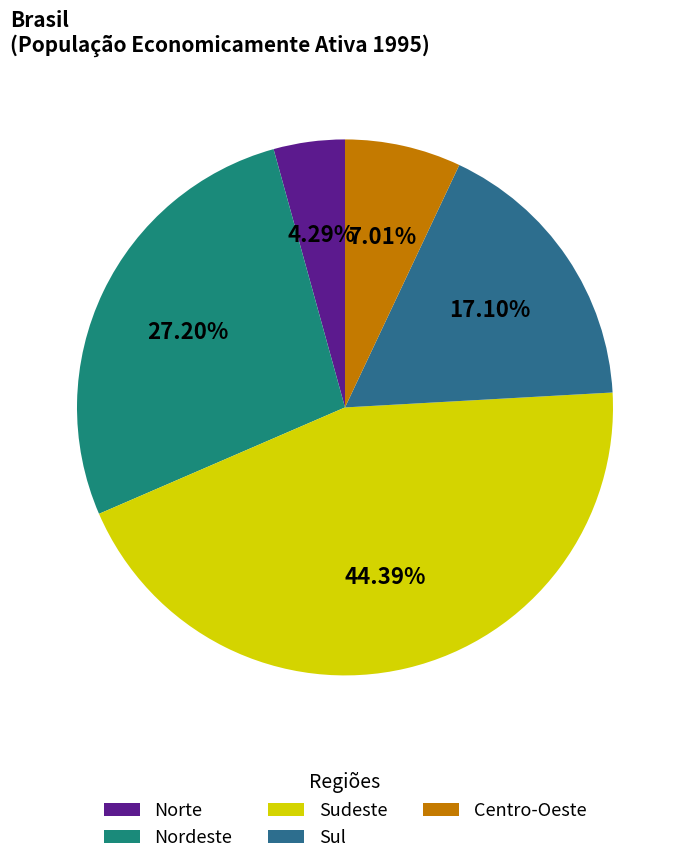

Rank the categories by value from lowest to highest.

Norte, Centro-Oeste, Sul, Nordeste, Sudeste